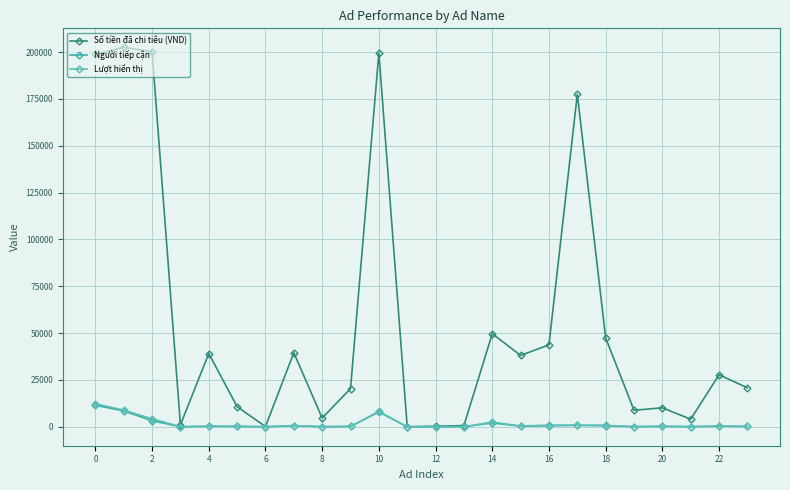

True or false: Người tiếp cận and Số tiền đã chi tiêu (VND) cross at least once.

False